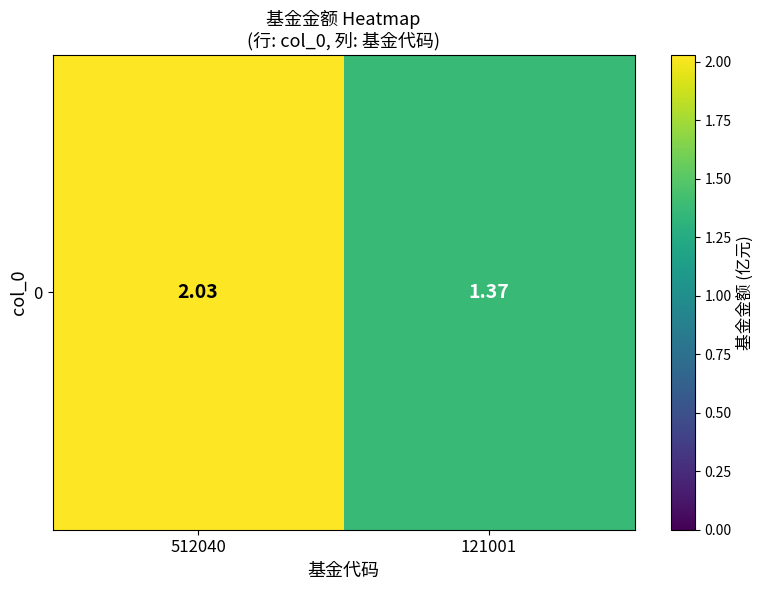

At which label does the data first exceed 2?

512040